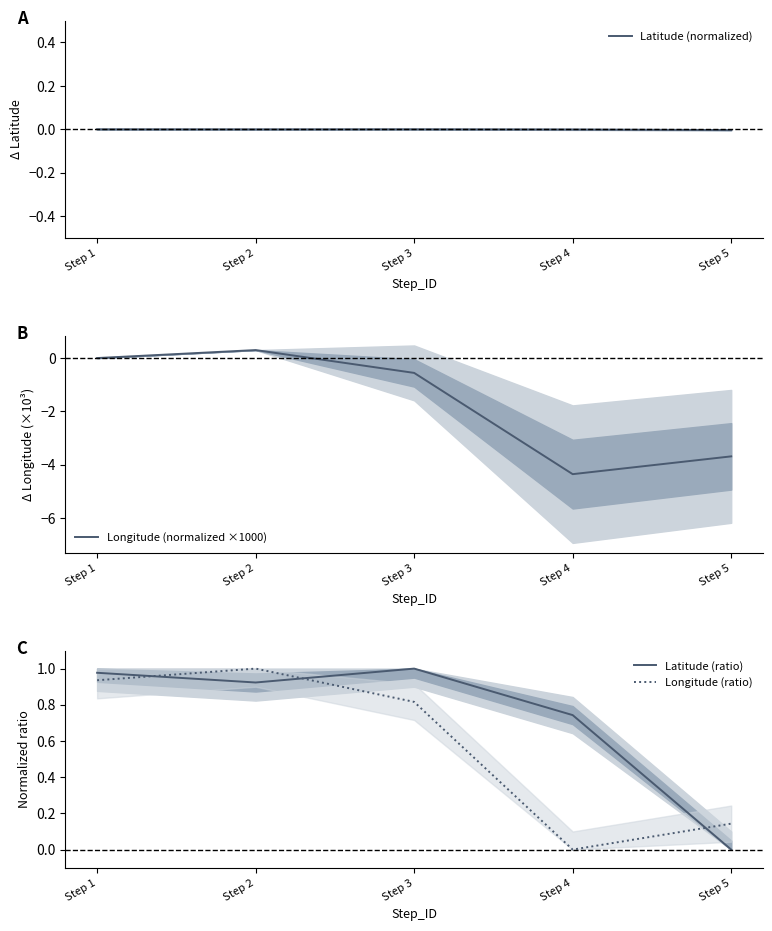

Is it true that Longitude (normalized ×1000) equals 0.1 at Step 2?

False